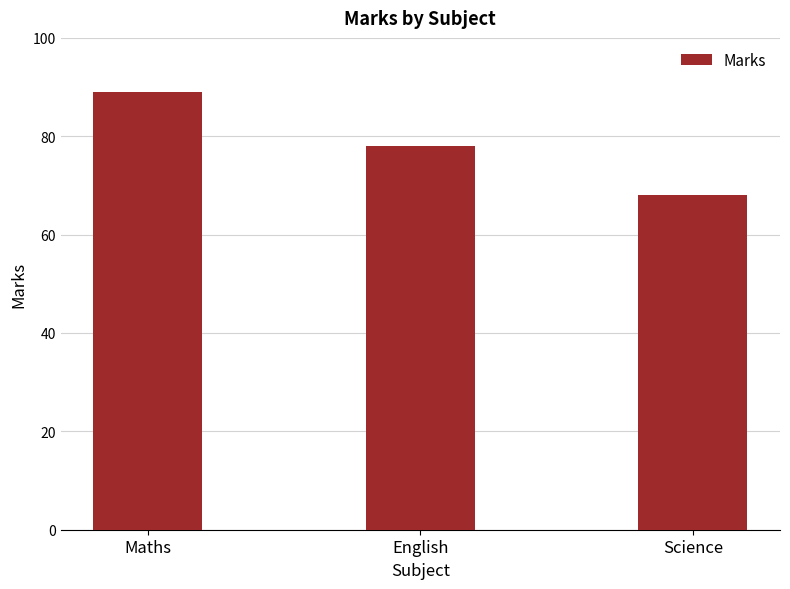

Rank the categories by value from highest to lowest.

Maths, English, Science